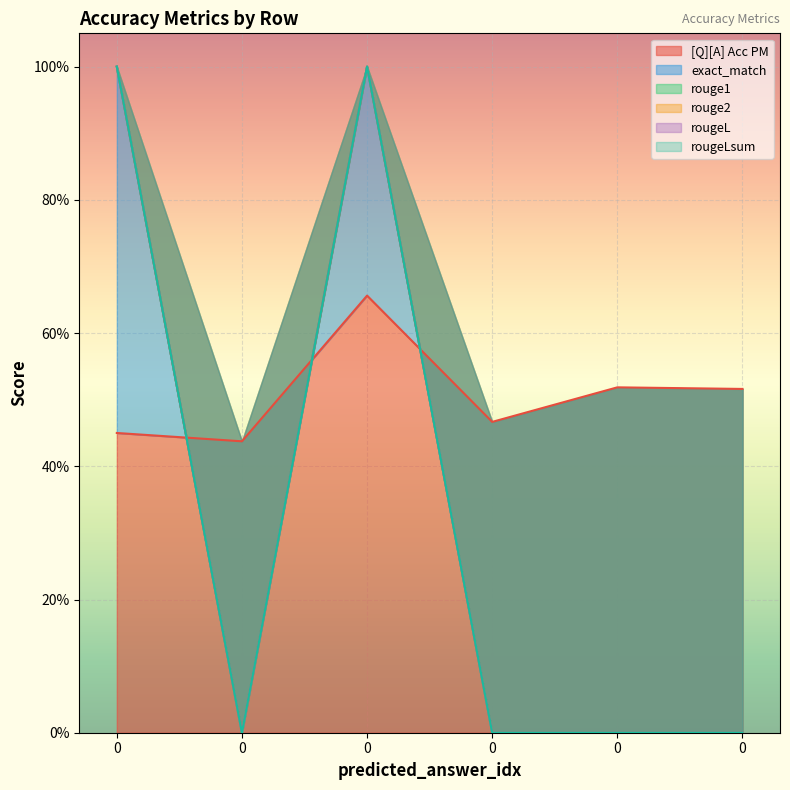

Which series has the largest total across all categories?

[Q][A] Acc PM